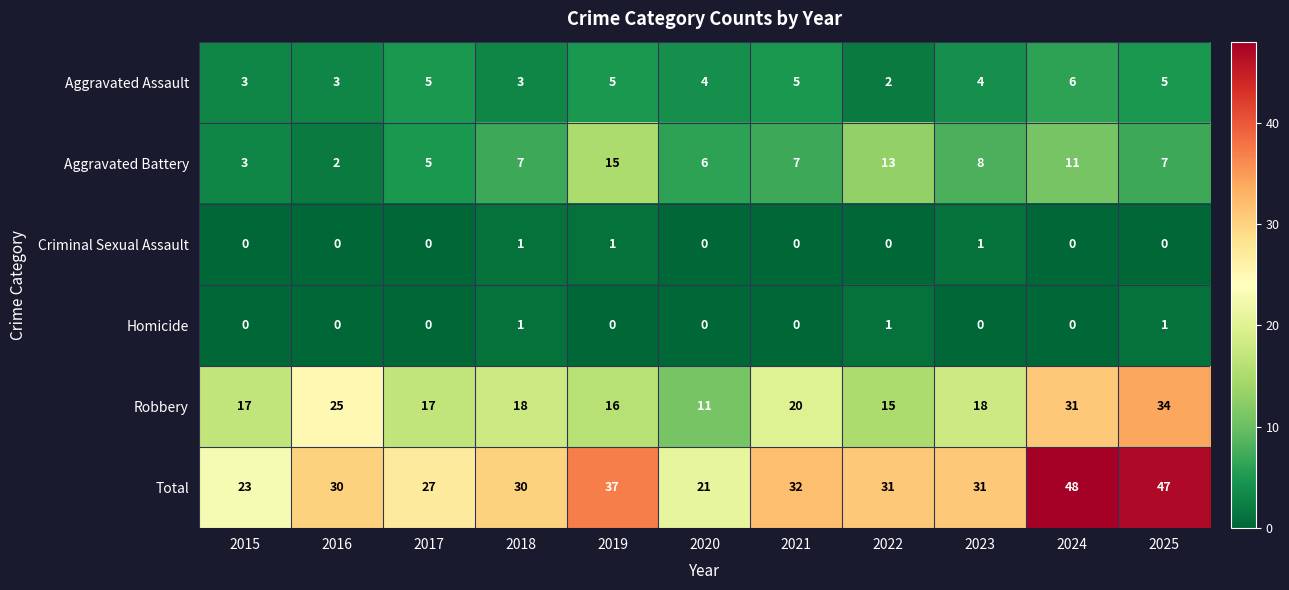

Where is Total nearest to the value 34?

2021